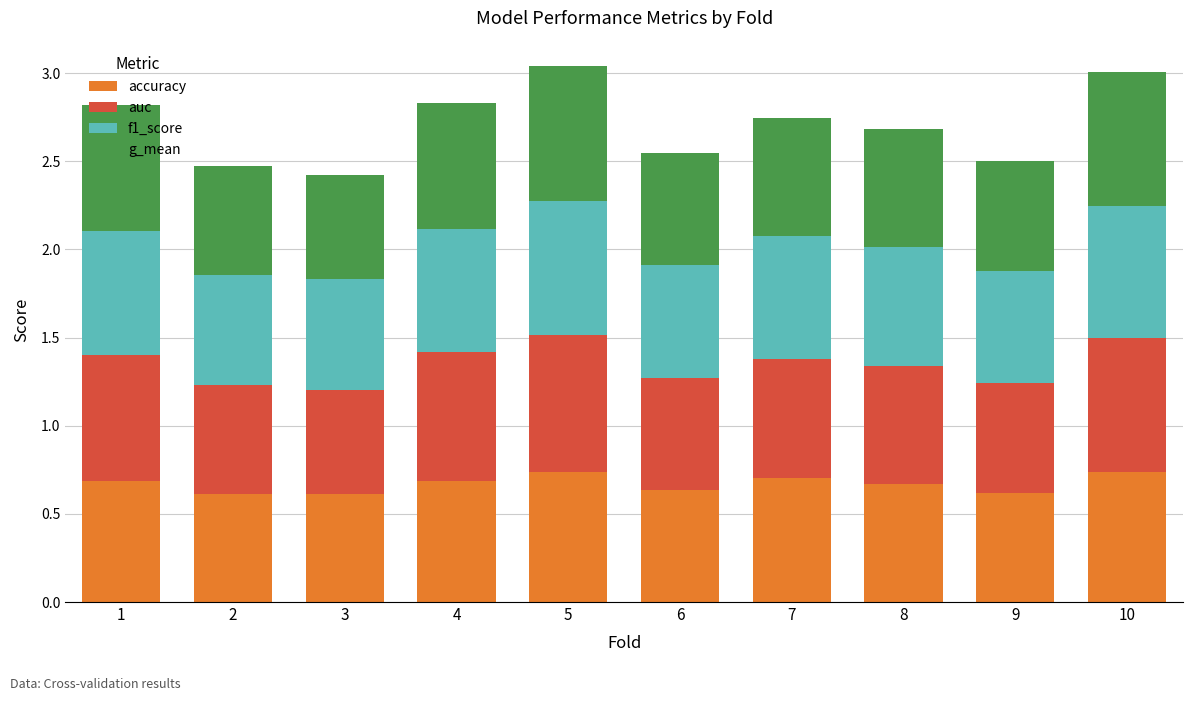

The value of accuracy at 3 is 0.6. True or false?

True